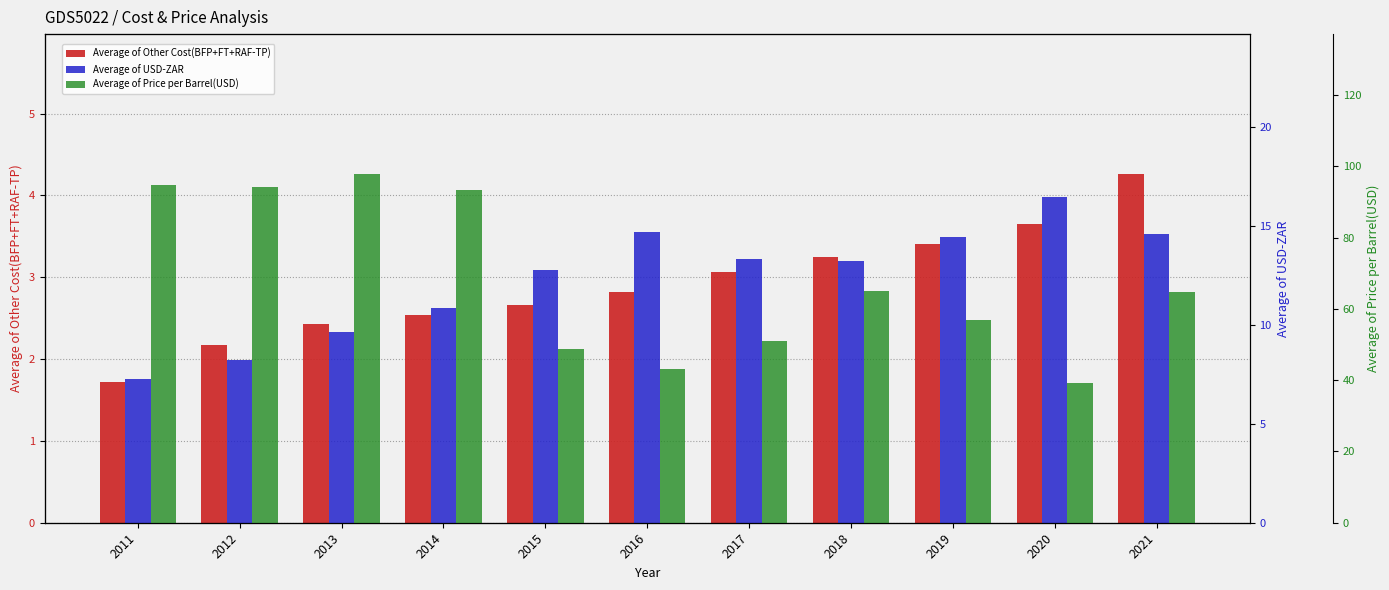

Which series has the largest total across all categories?

Average of Price per Barrel(USD)